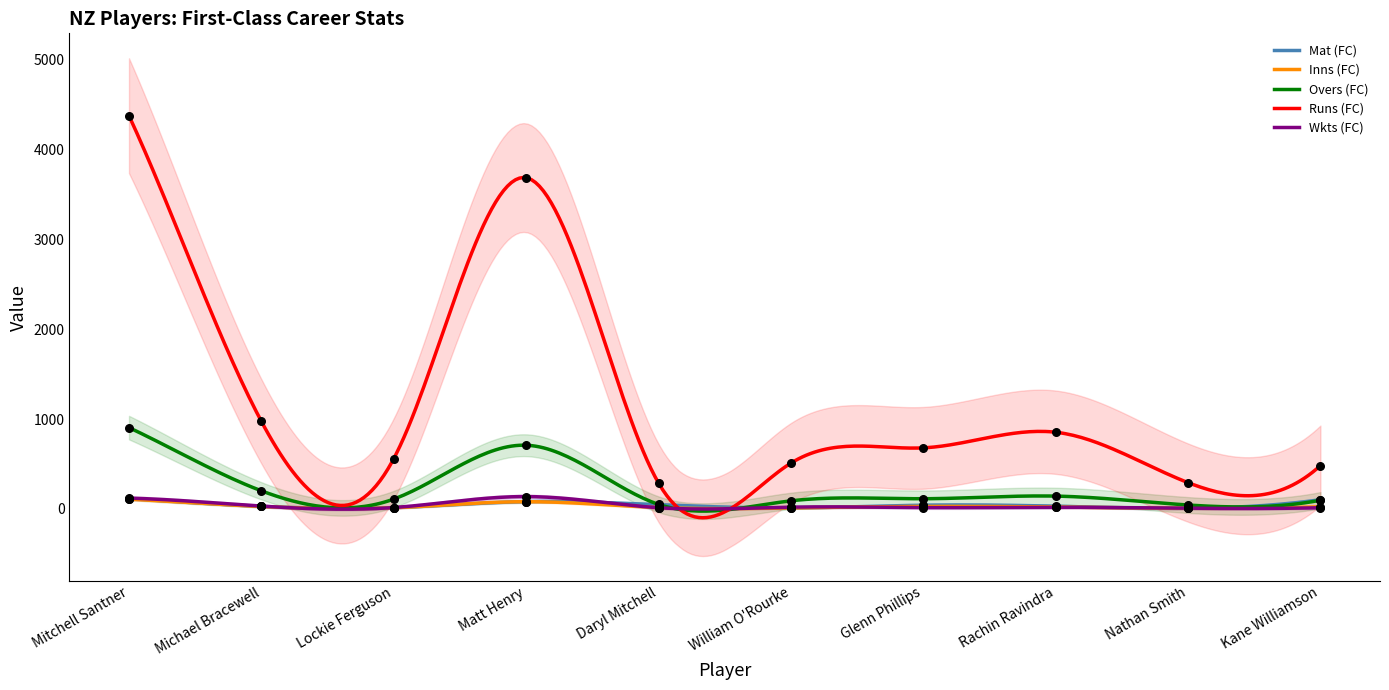

Is the value of Mat (FC) at Lockie Ferguson greater than the value of Runs (FC) at Michael Bracewell?

No